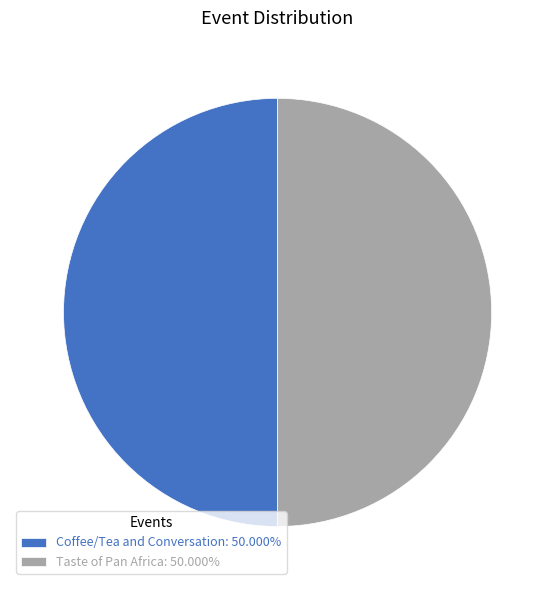

Is the sum of Coffee/Tea and Conversation: 50.000% and Taste of Pan Africa: 50.000% greater than half?

Yes